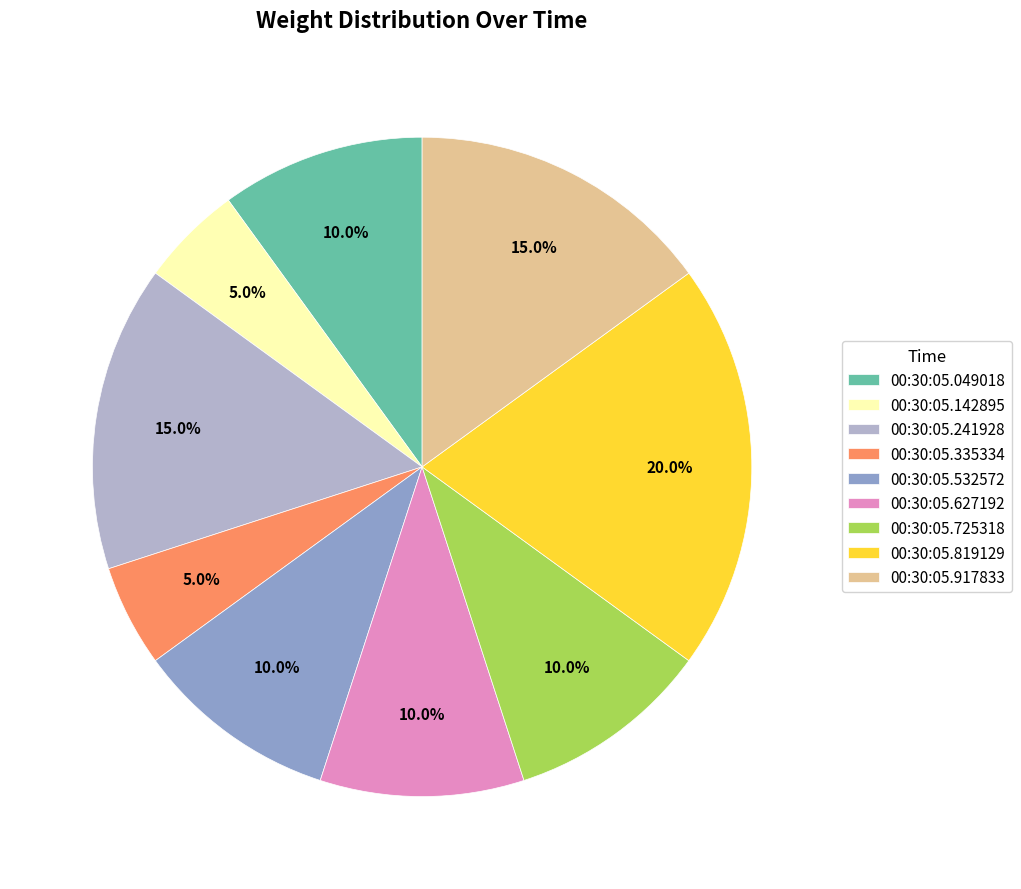

Is there a majority slice in this chart?

No